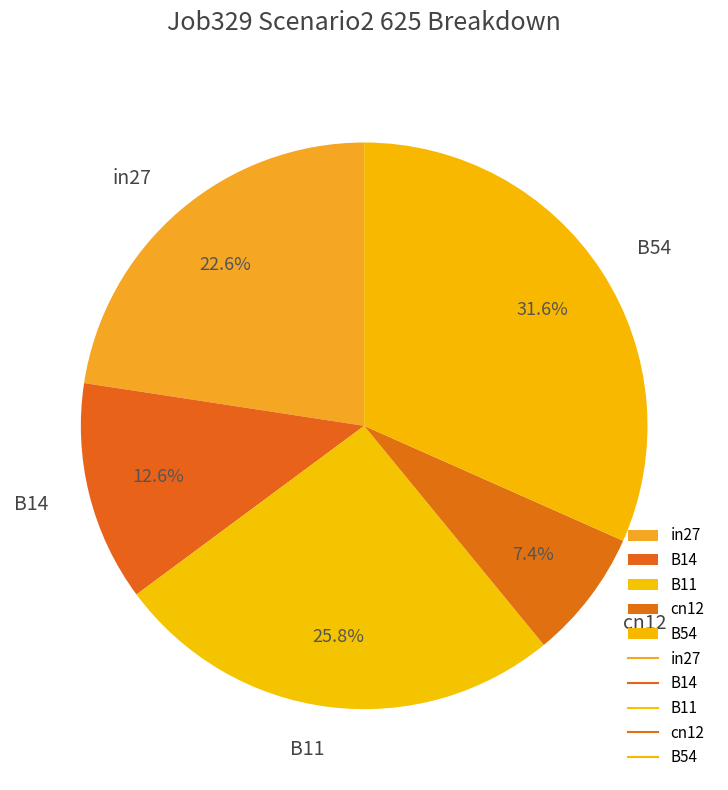

True or false: cn12 accounts for 7% of the total.

True